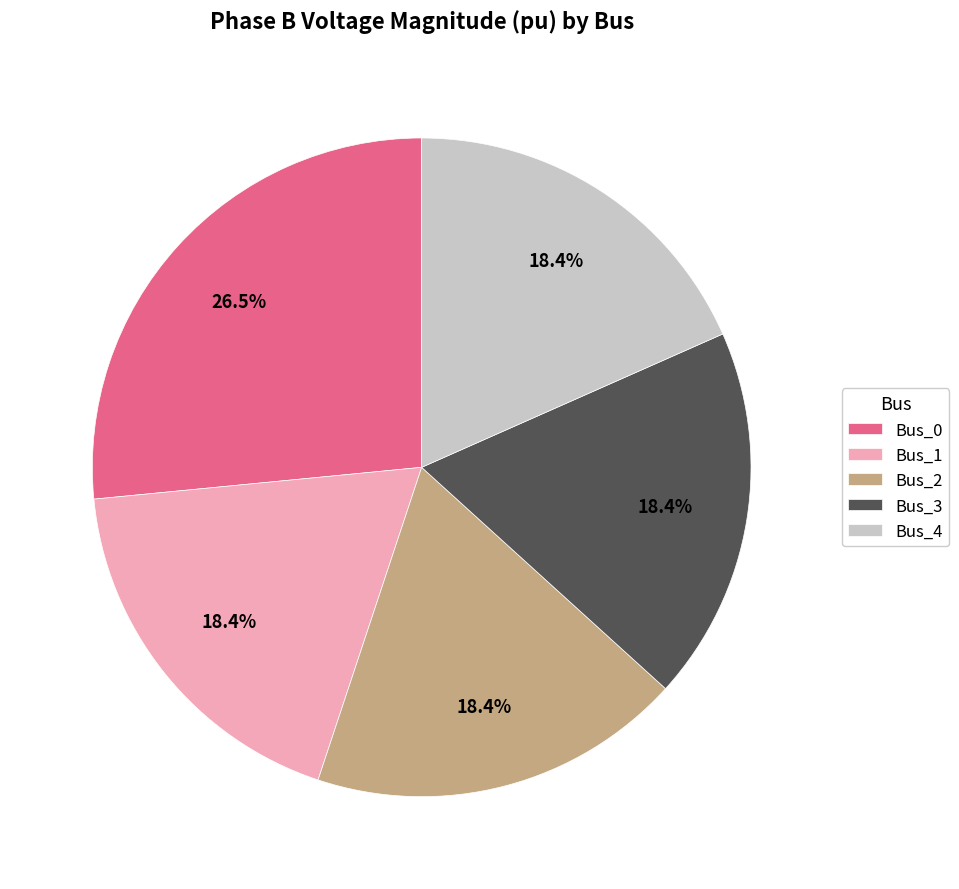

How much of the chart is everything except Bus_3?

81.6%